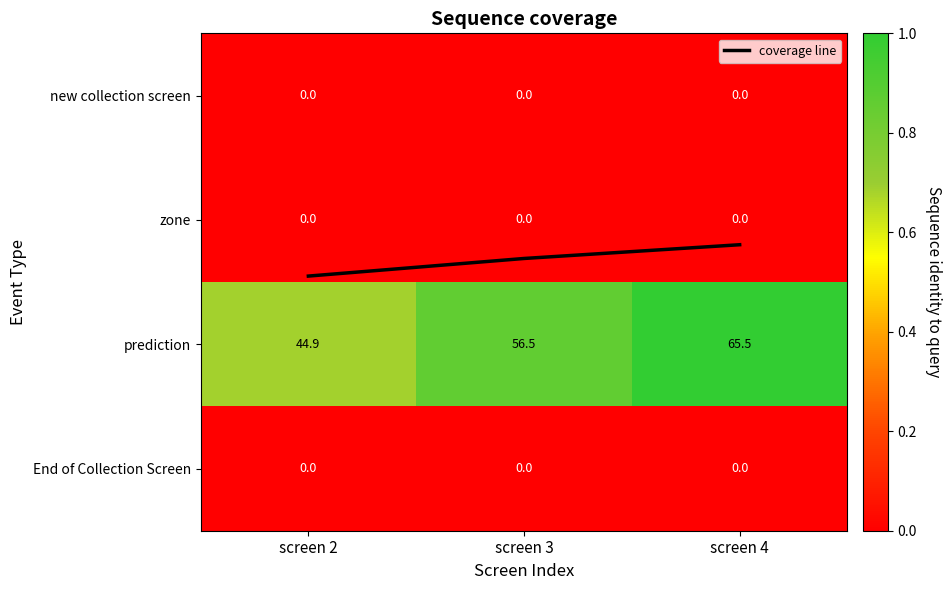

True or false: coverage line has a value of 1.2 at screen 4.

True